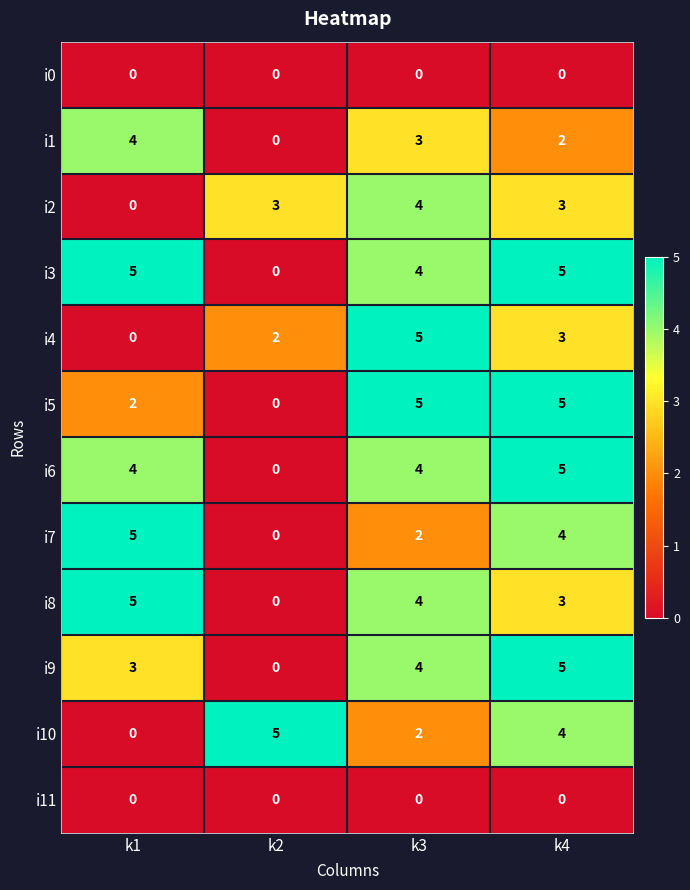

What is the total value across all series at k4?

39